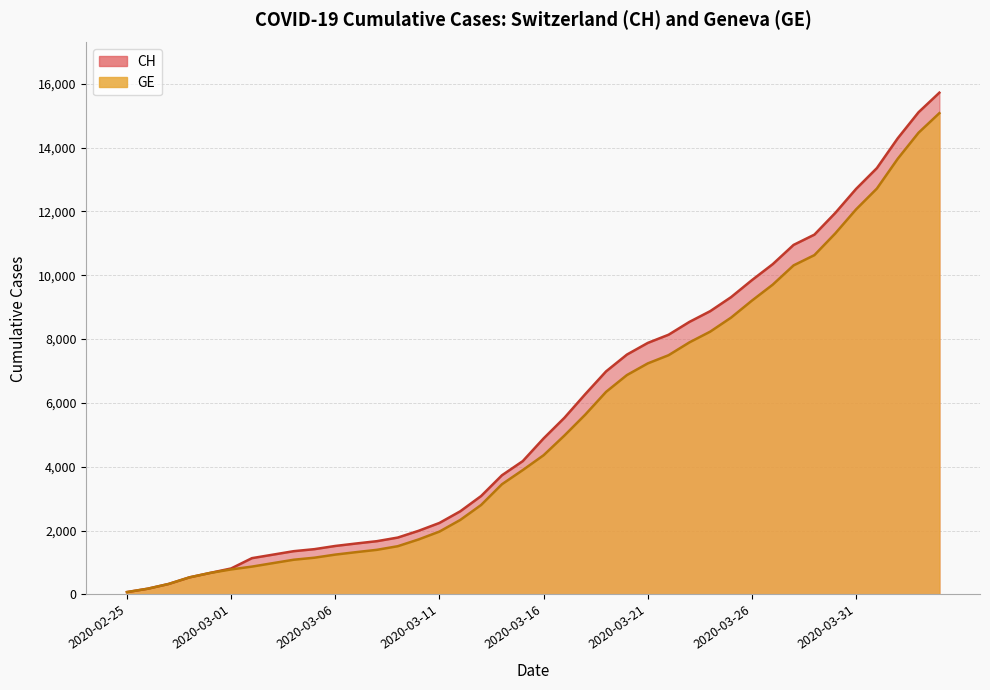

Rank the series at 2020-03-31 from lowest to highest value.

GE, CH